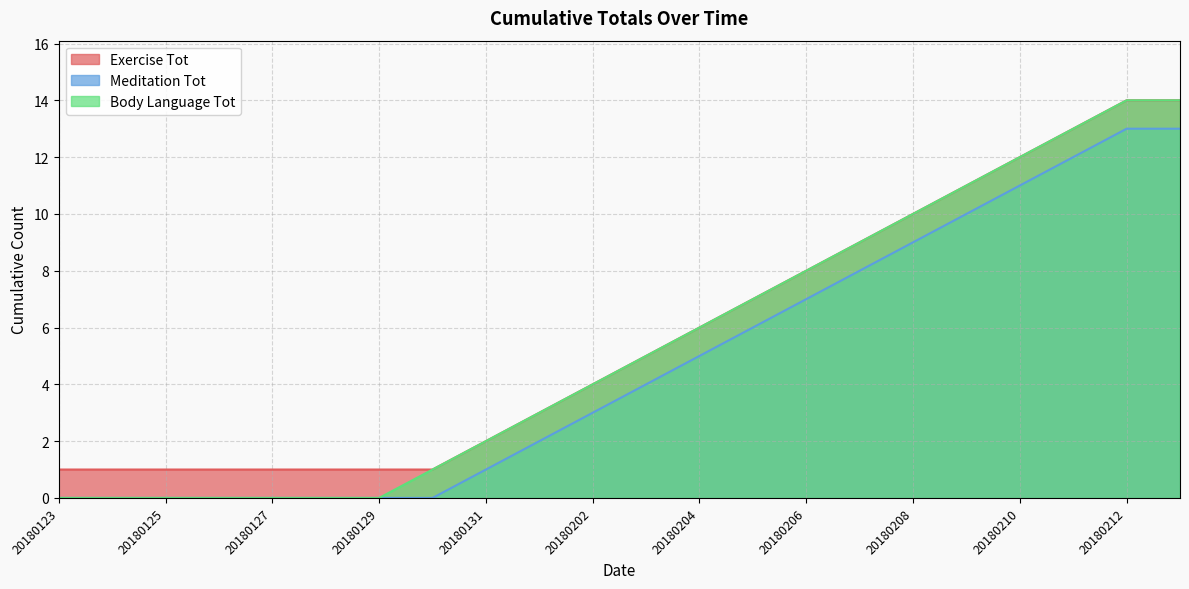

What is the value of the Exercise Tot point at the 2nd from the left?

1